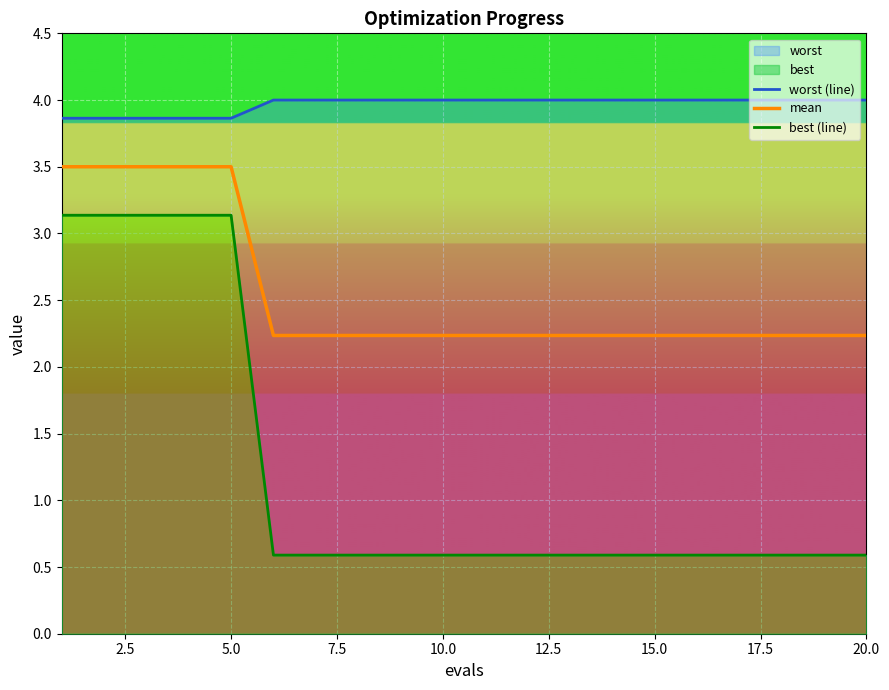

Count the mean values in the range 2 to 3.

15